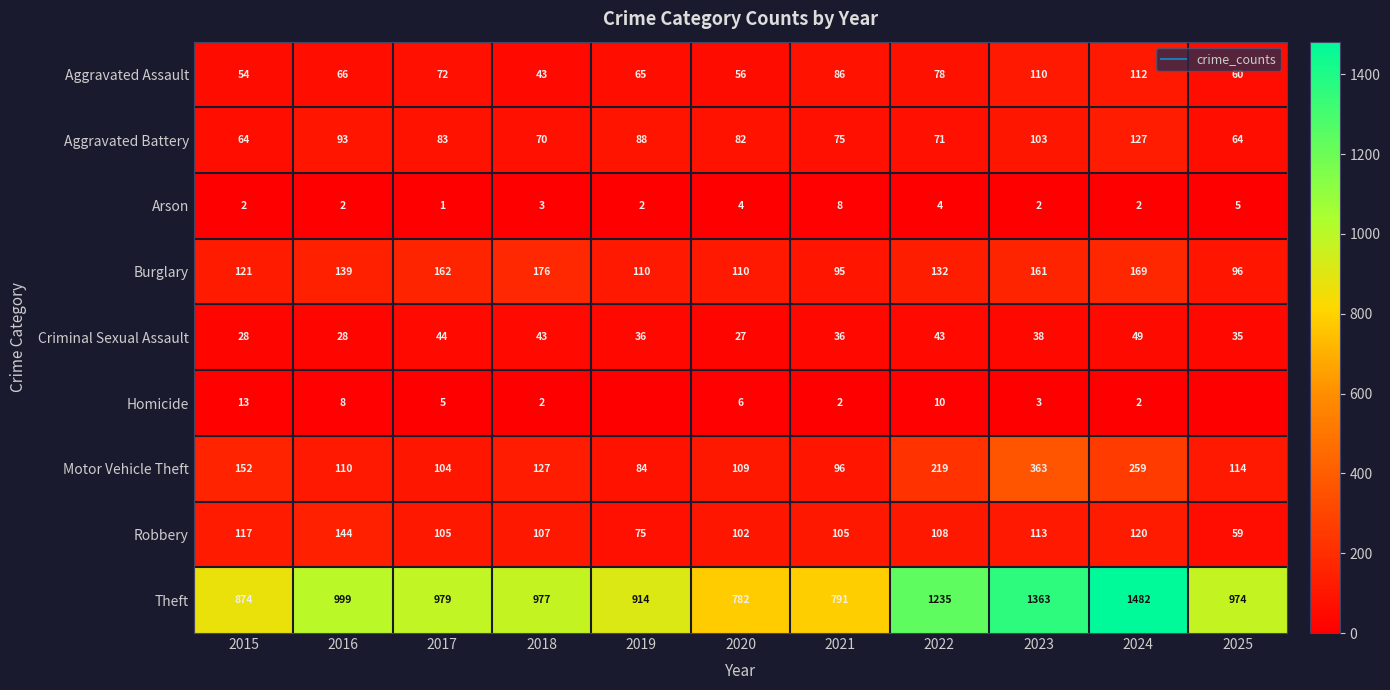

Which has a higher value, 2018 or 2019?

2019